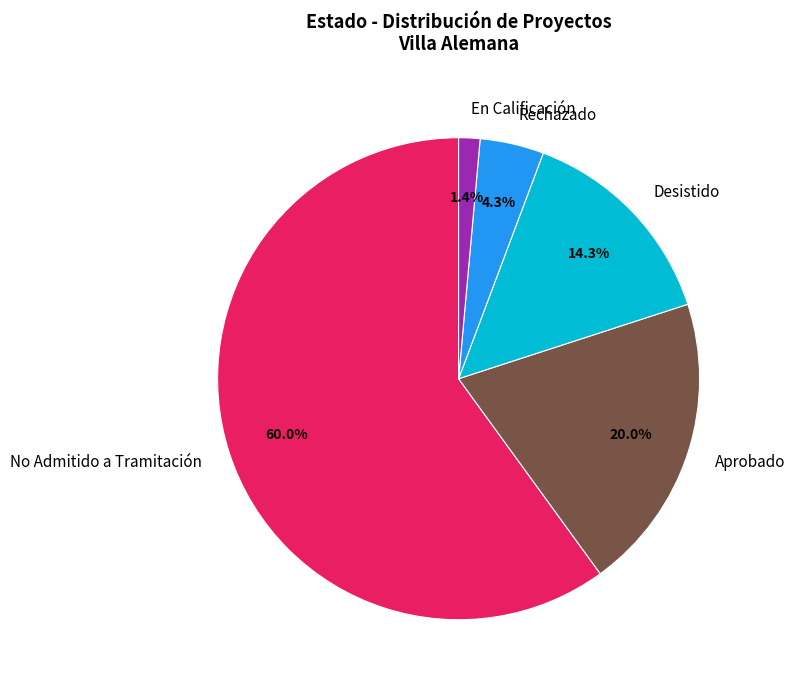

Does any single category account for the majority?

Yes